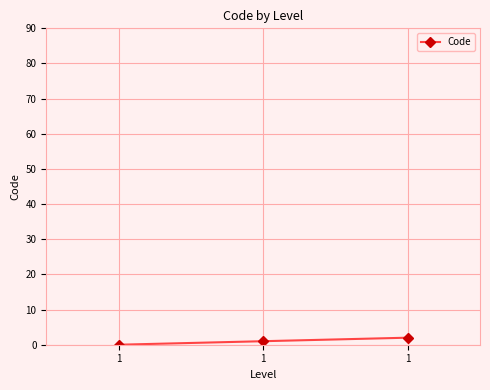

What is the difference between the second highest and minimum values?

1